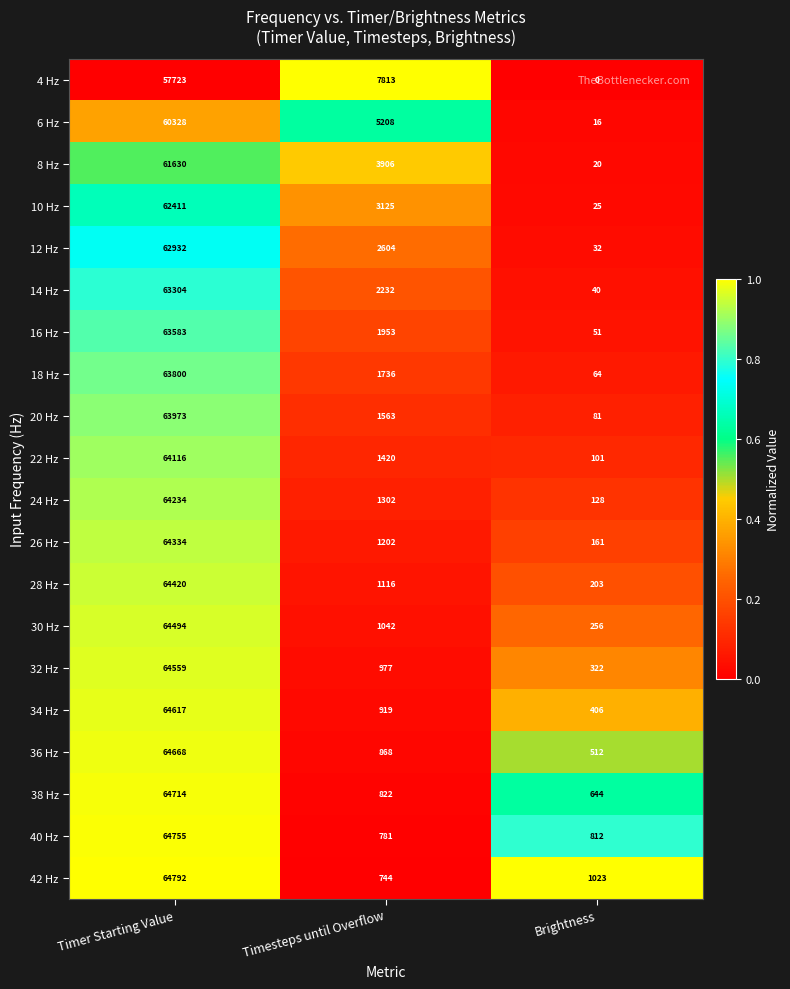

What is the difference between the highest and lowest values at Brightness?

1023